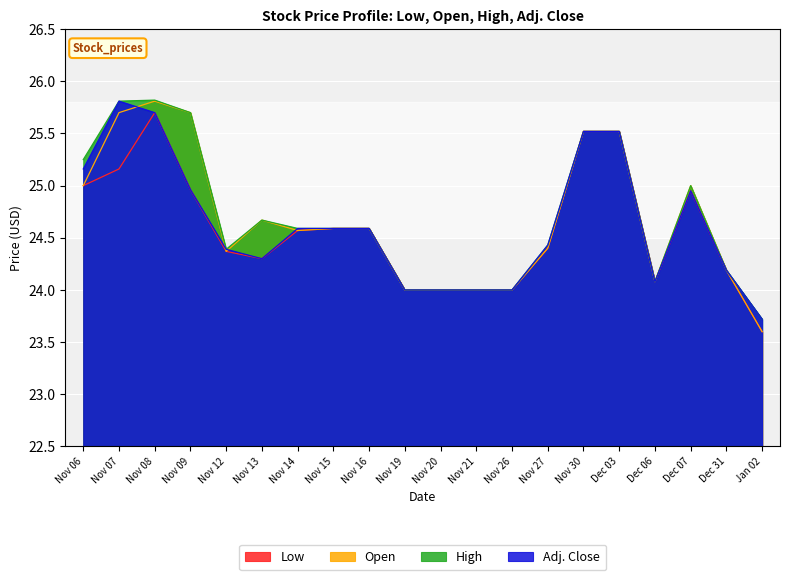

What is the difference between the Low values at Dec 07 and Nov 21?

0.9